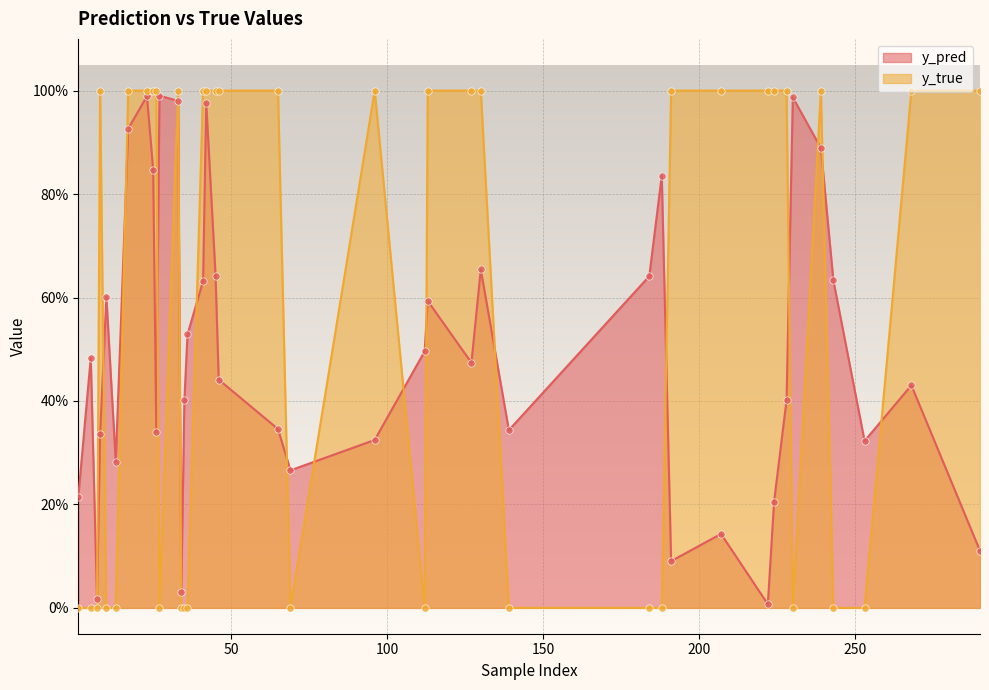

What is the total value across all series at 127?

1.5